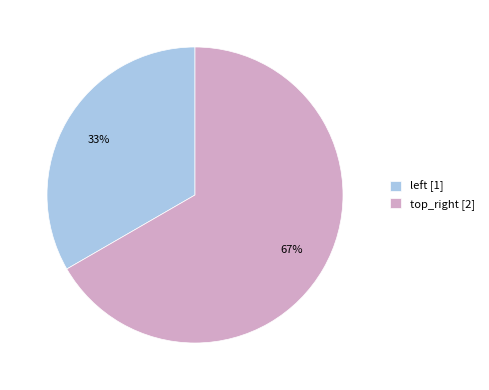

To the nearest percent, what percentage of the pie is top_right?

67%